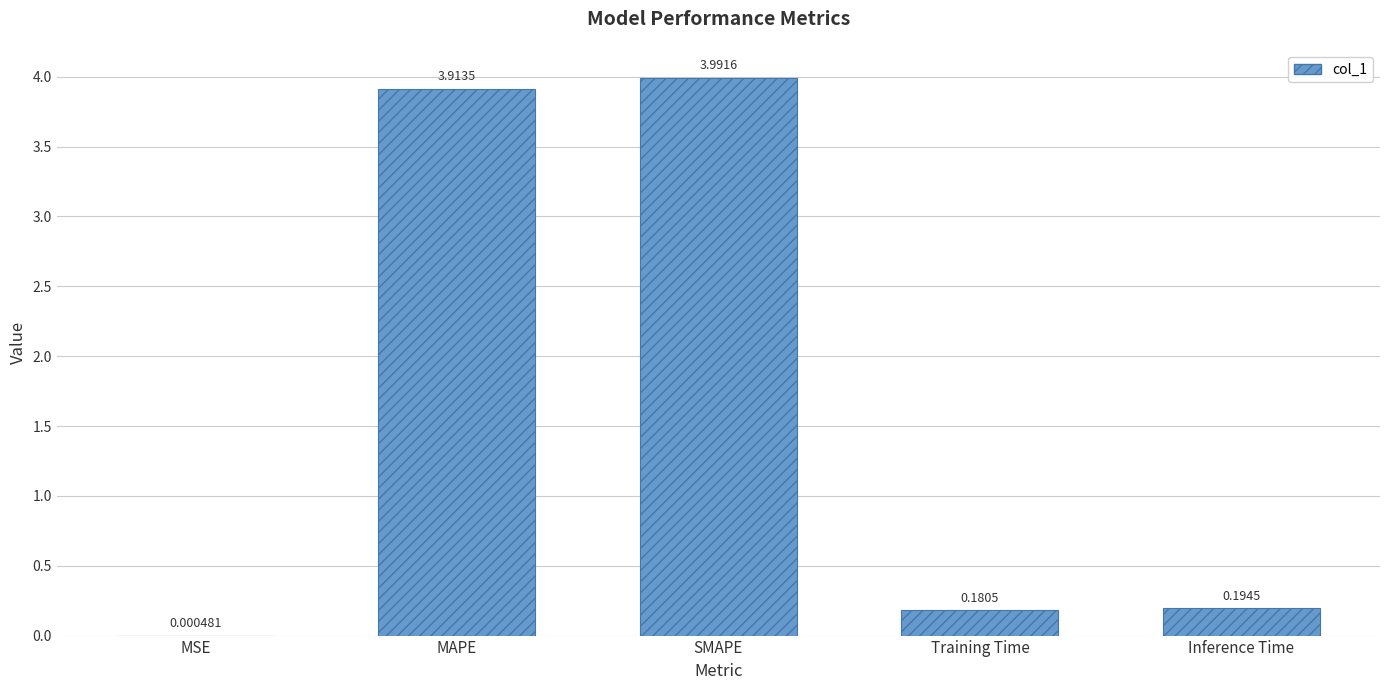

Where is the data nearest to the value 1?

Inference Time